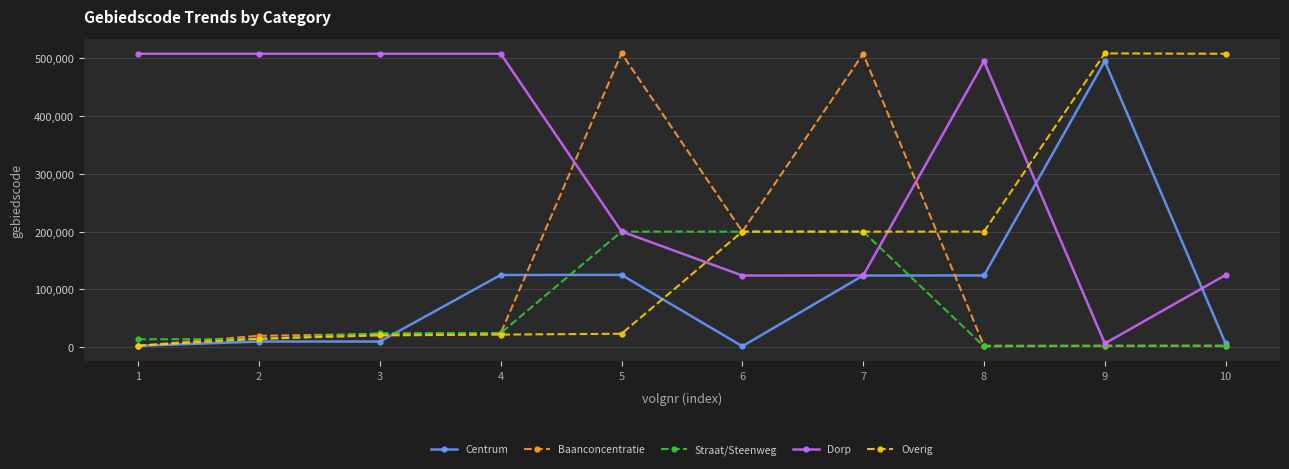

Is the value of Straat/Steenweg at 4 greater than the value of Baanconcentratie at 7?

No